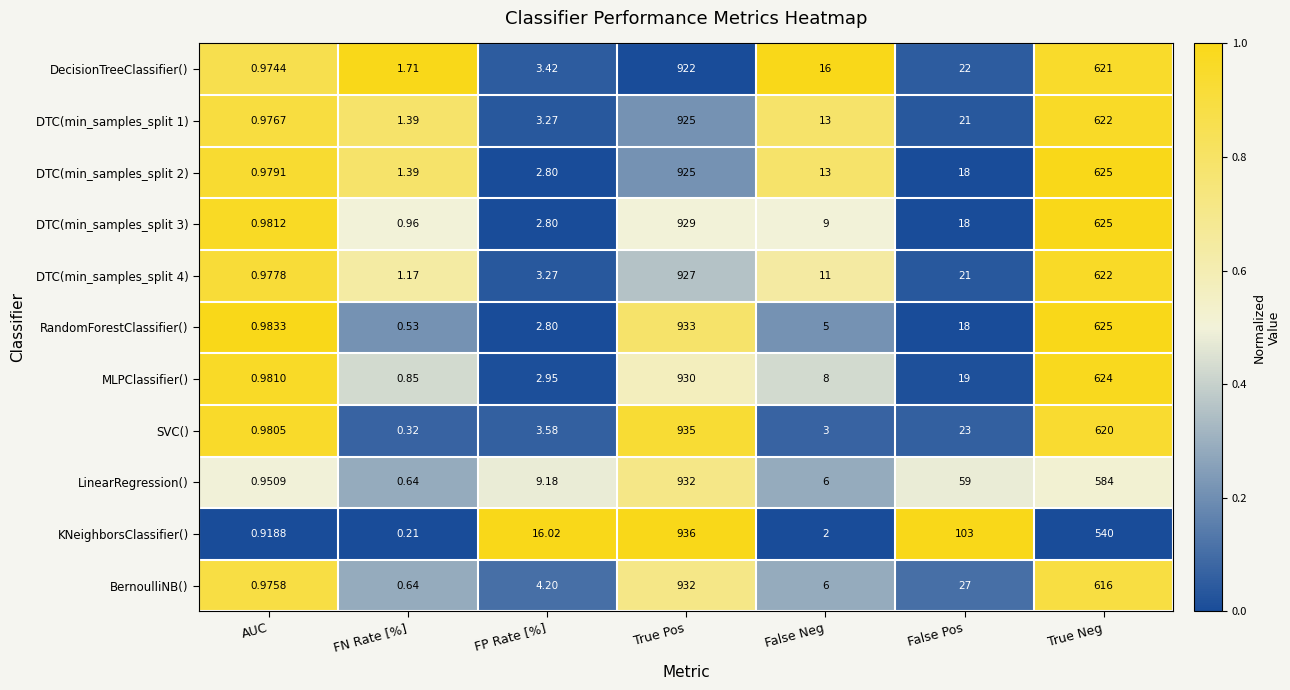

Is the value of DTC(min_samples_split 1) at FN Rate [%] greater than the value of DecisionTreeClassifier() at False Neg?

No